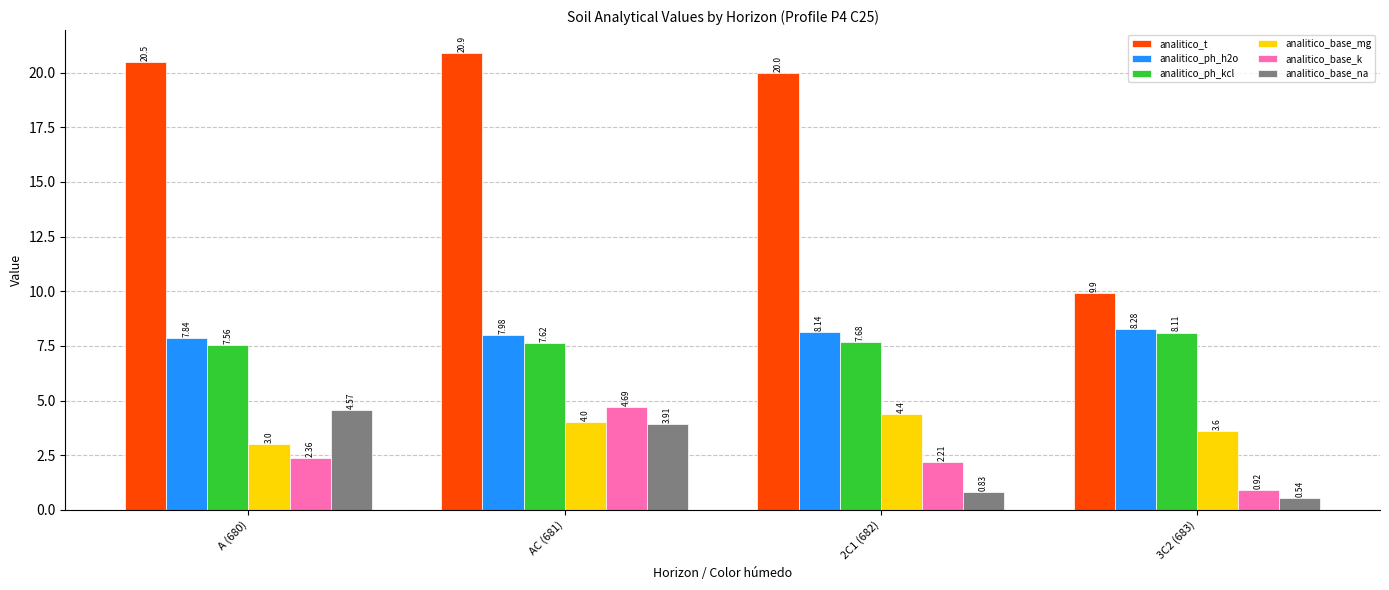

What is the difference between the second highest and minimum values in the analitico_base_na series?

3.4